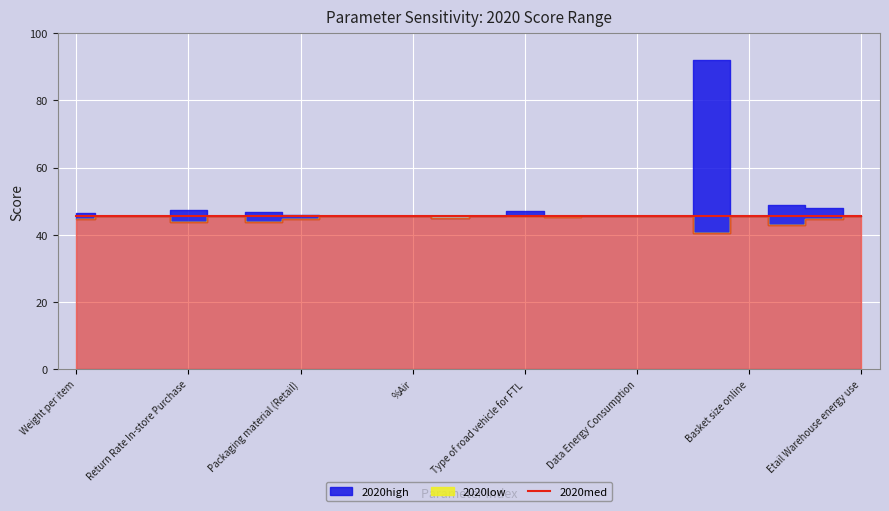

Which series has the largest total across all categories?

2020high